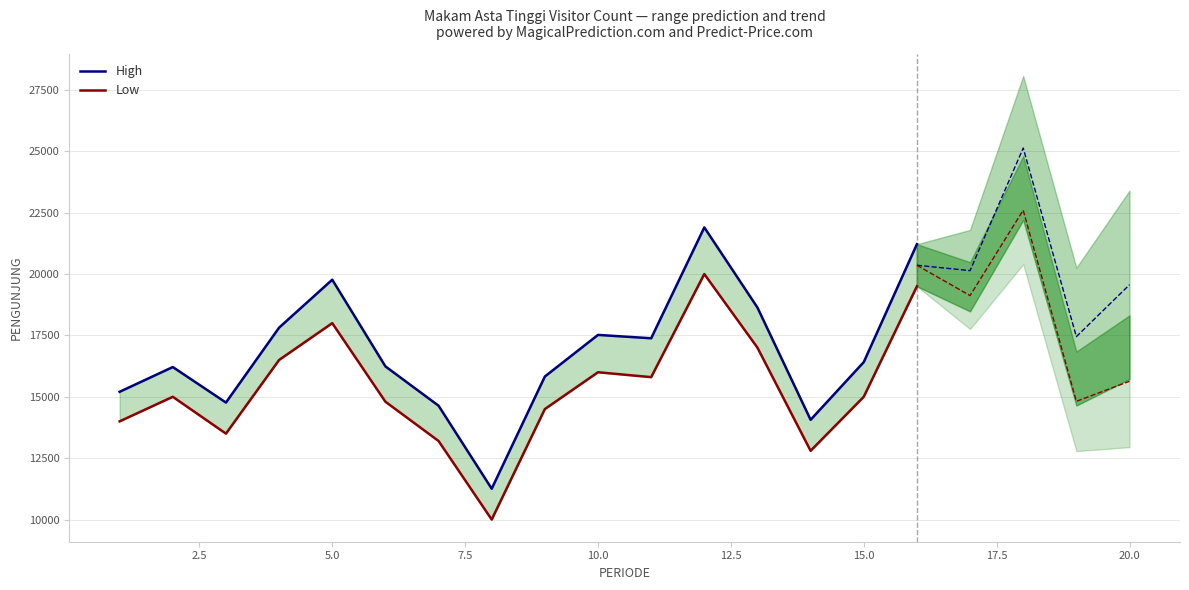

Is this an area chart (filled region under the line)?

No